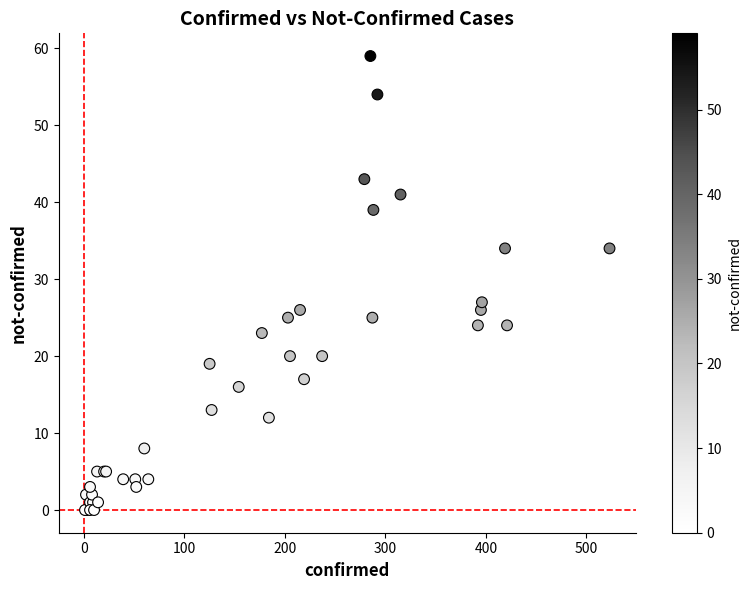

What Y value in the scatter plot is closest to 29?

27